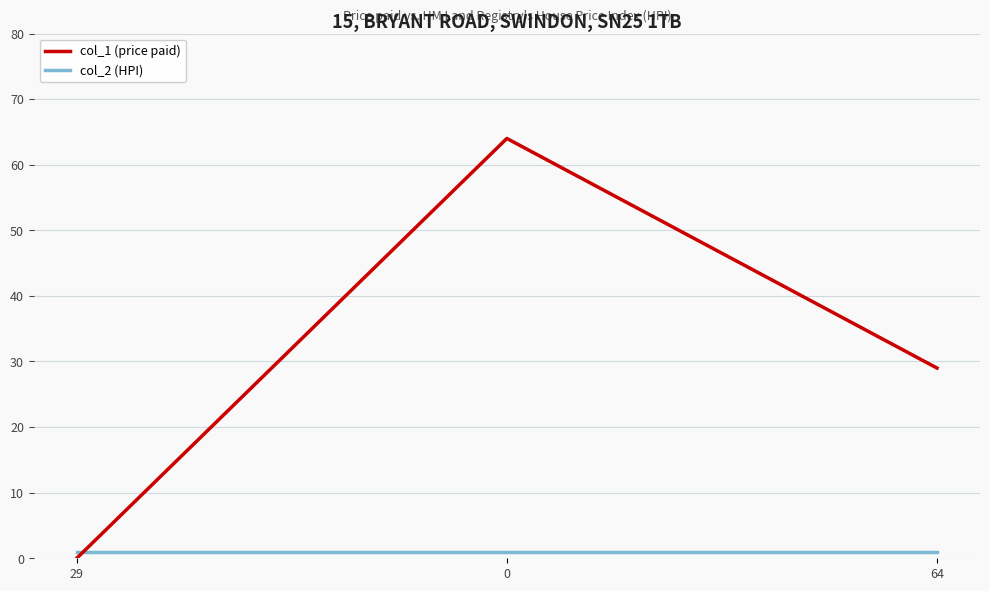

How many values in col_1 (price paid) are above zero?

2